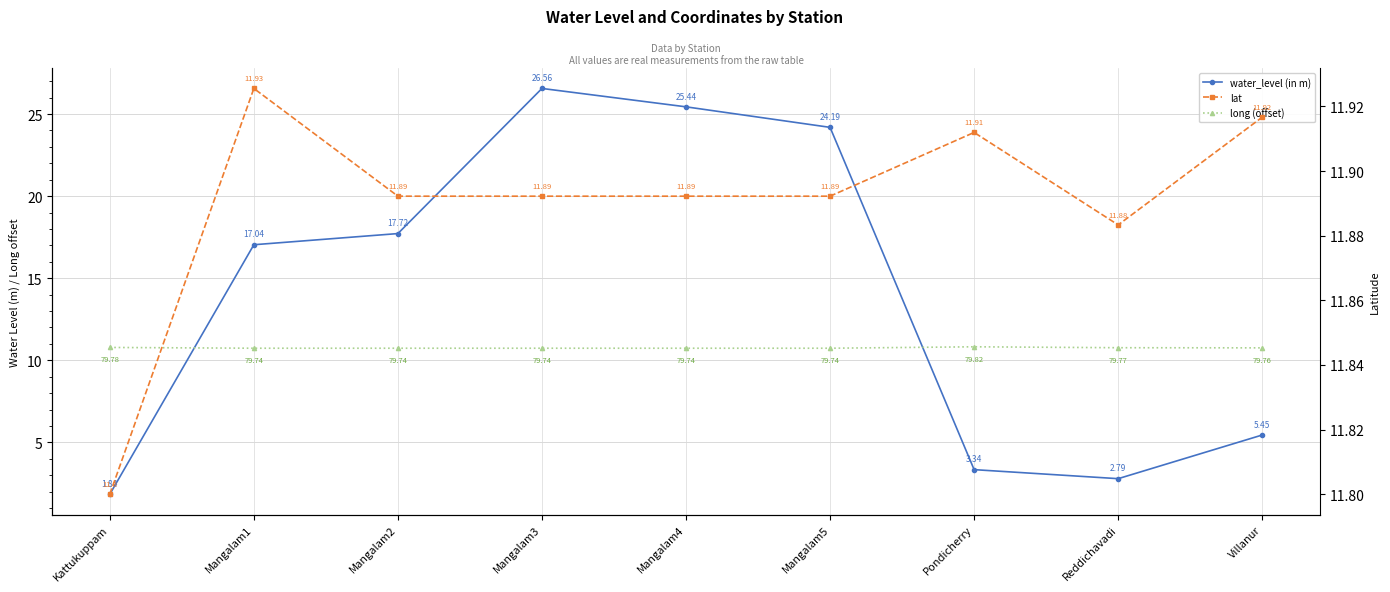

After their last crossing, which series has the higher values: water_level (in m) or lat?

lat